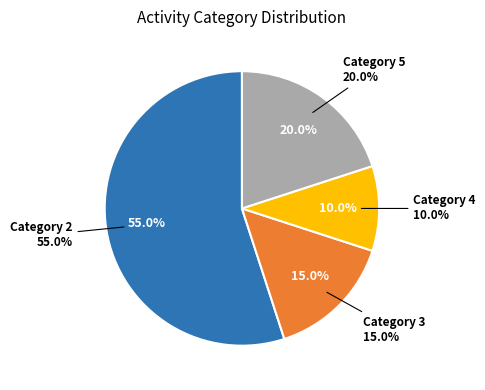

True or false: 3 accounts for 1% of the total.

False